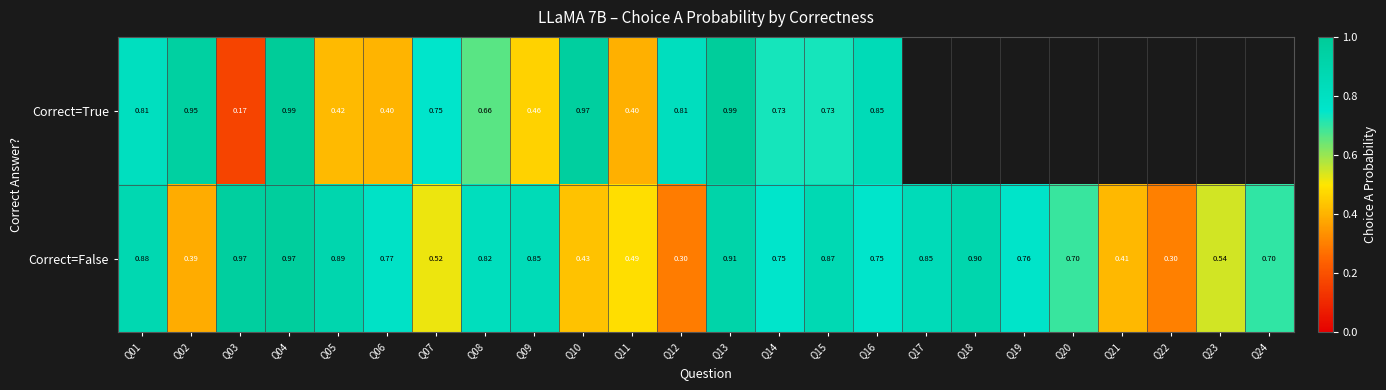

How many data points does each series have?

24